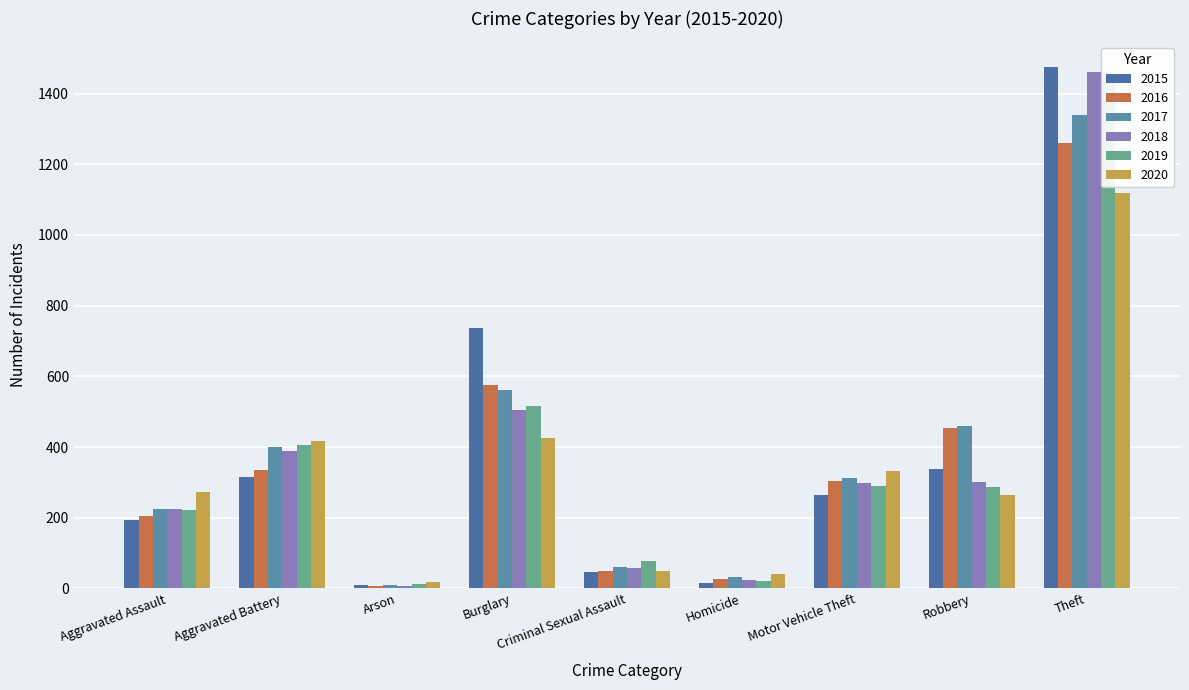

What value does the 2016 series have at Theft?

1259